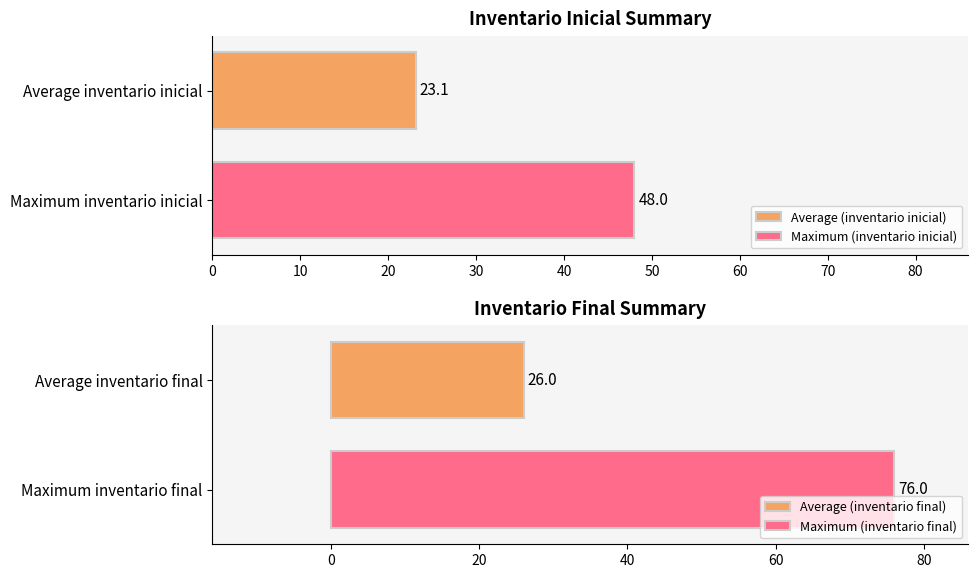

What is the minimum value for Maximum (inventario inicial)?

48.0